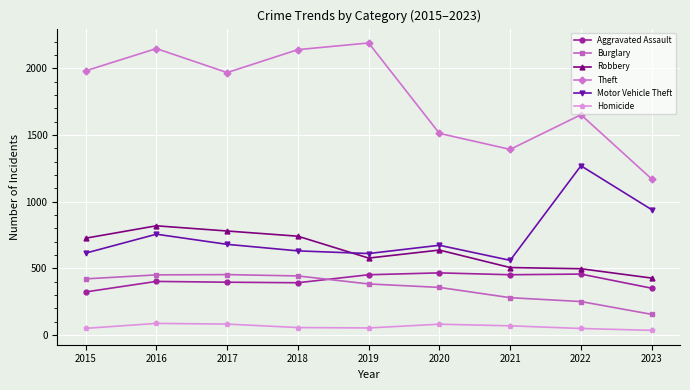

True or false: Homicide and Theft intersect in this chart.

False